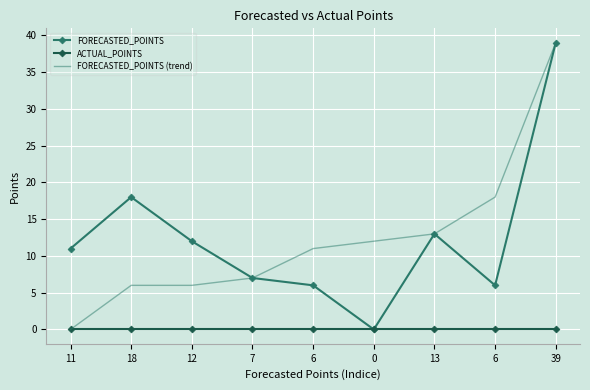

Reading left to right, transcribe all the data shown in this chart.

FORECASTED_POINTS: 11	18	12	7	6	0	13	6	39
ACTUAL_POINTS: 0	0	0	0	0	0	0	0	0
FORECASTED_POINTS (trend): 0	6	6	7	11	12	13	18	39